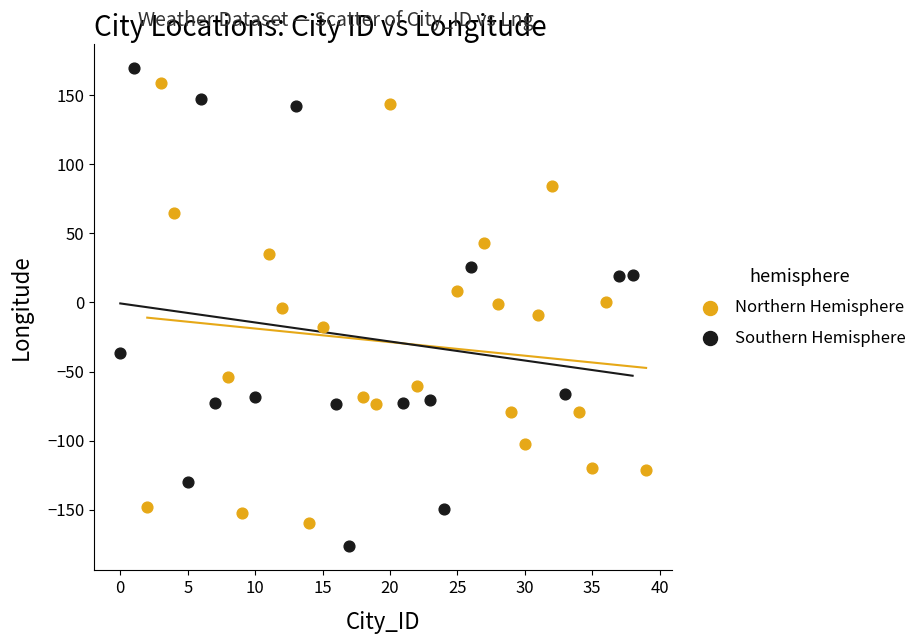

Which series has the largest Y range (max minus min)?

Southern Hemisphere